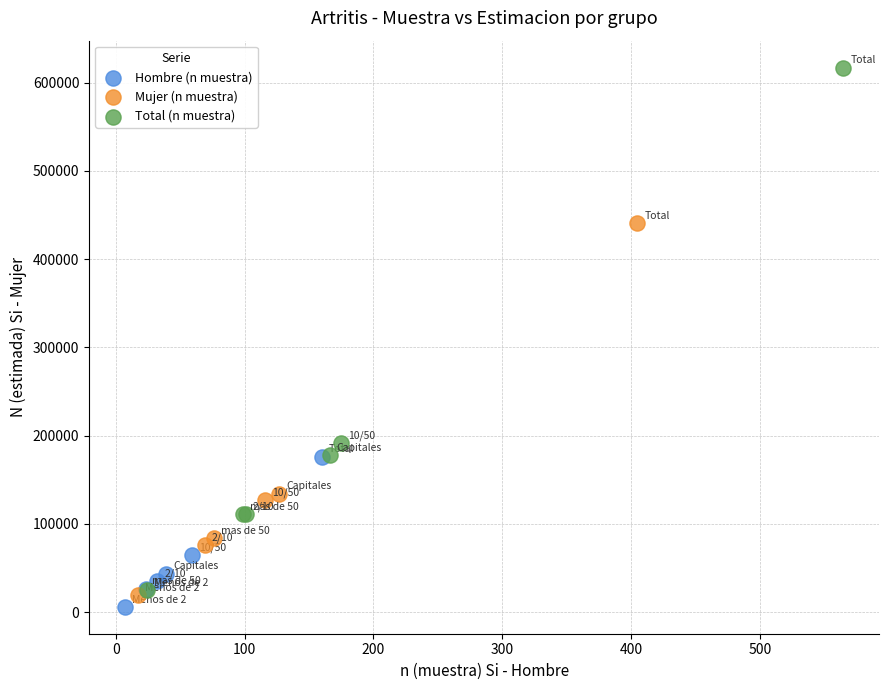

What are all the series names shown in the legend?

Hombre (n muestra), Mujer (n muestra), Total (n muestra)